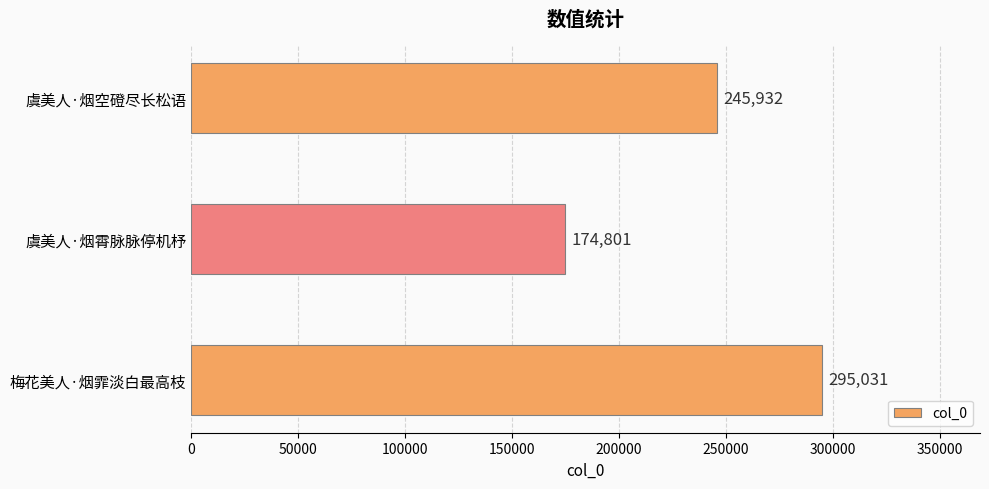

What is the minimum value shown in the chart?

174801